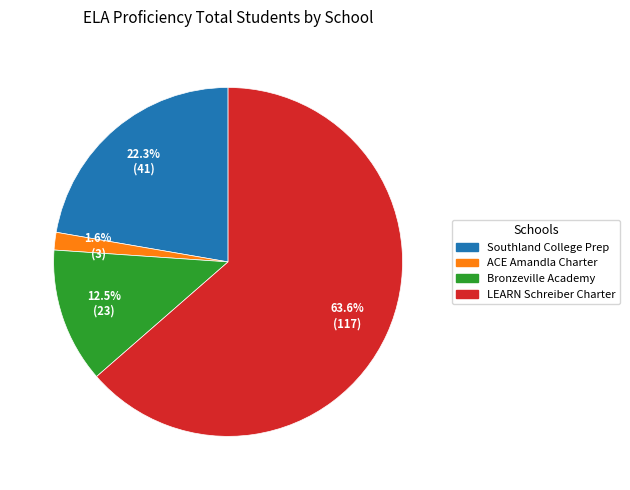

Rank the categories by value from lowest to highest.

ACE Amandla Charter School, Bronzeville Academy Charter School, Southland College Prep Charter High School, LEARN John and Kathy Schreiber Charter